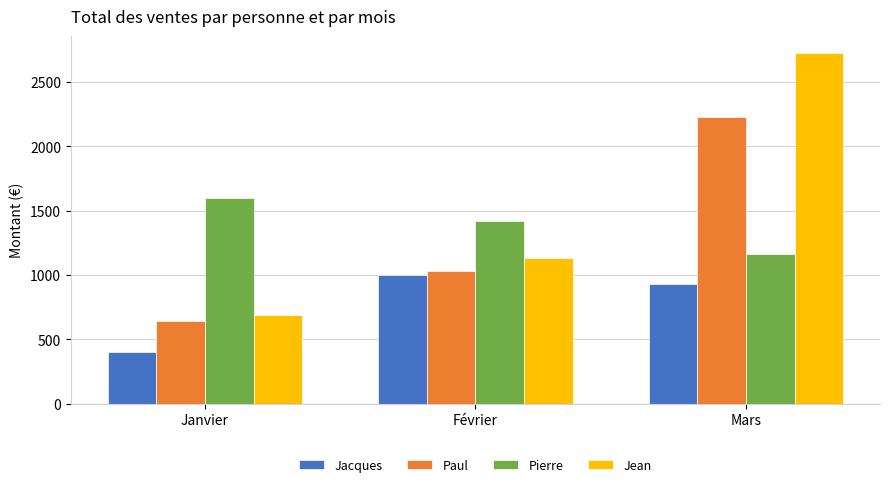

What are all the series names shown in the legend?

Jacques, Paul, Pierre, Jean